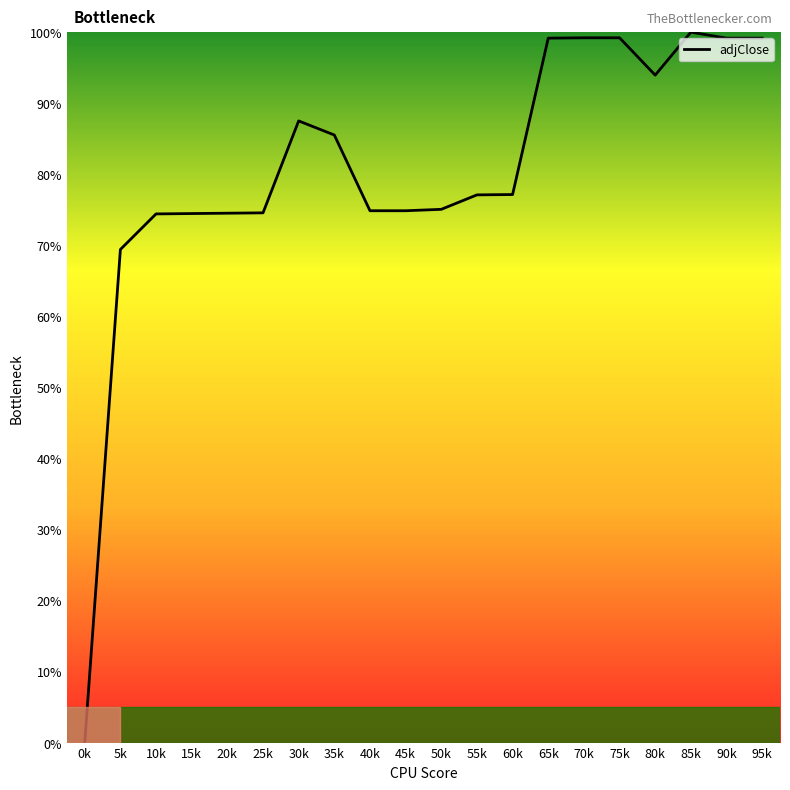

What is the change in value from 80k to 90k?

+5.2